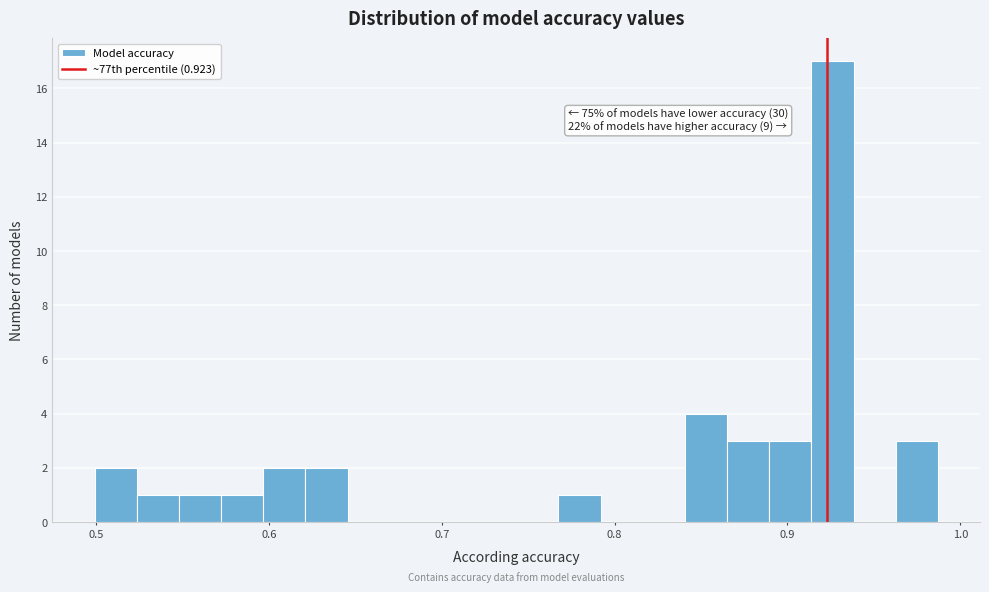

Around what value on the x-axis is the tallest bar? Give the approximate position of its centre, as read against the axis.

0.93